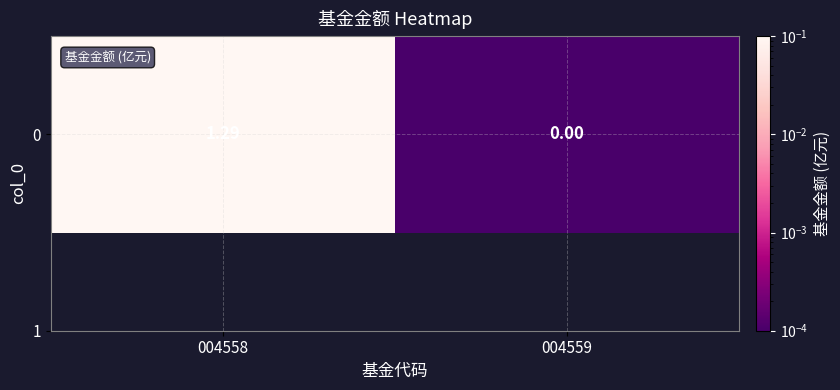

What is the difference between the values at 004559 and 004558?

1.3